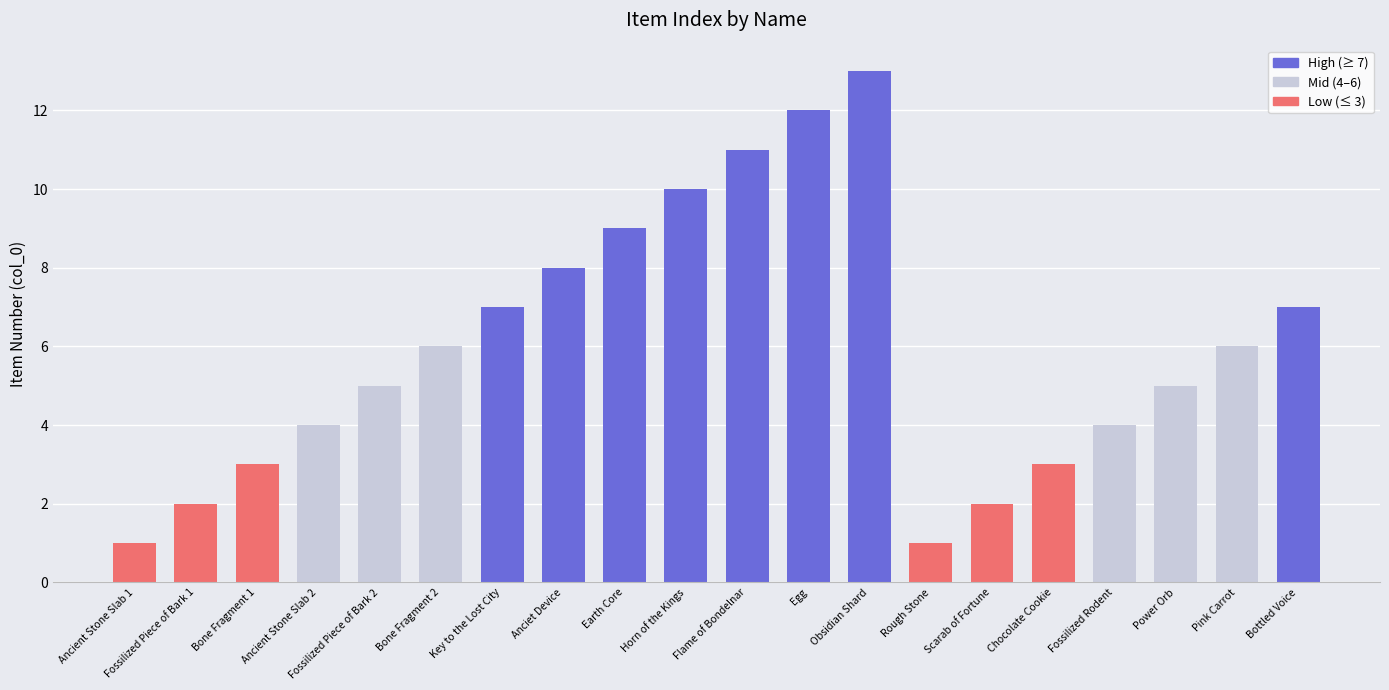

What is the minimum value shown in the chart?

1